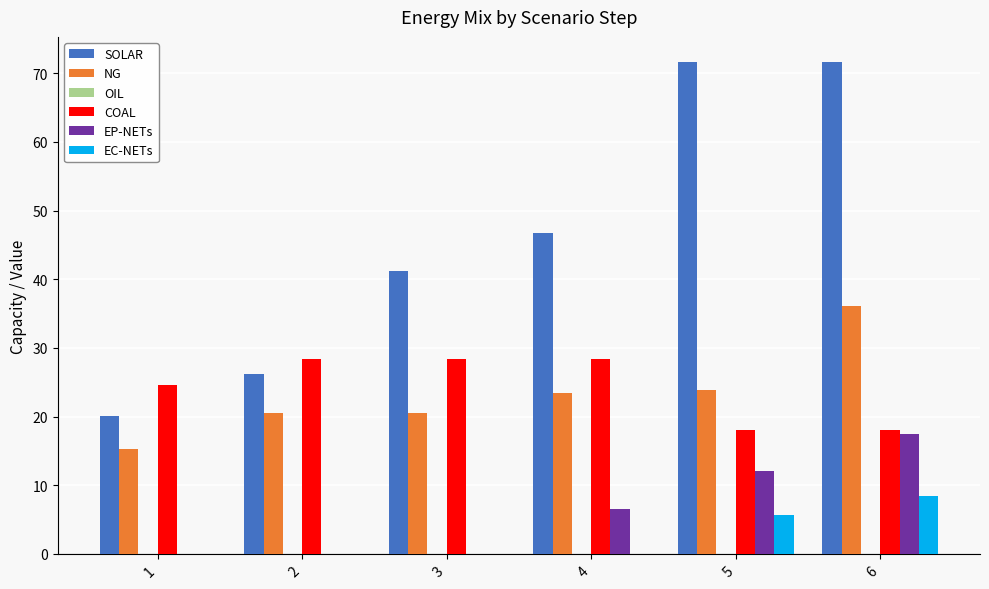

Is it true that EC-NETs equals 0.0 at 1?

True